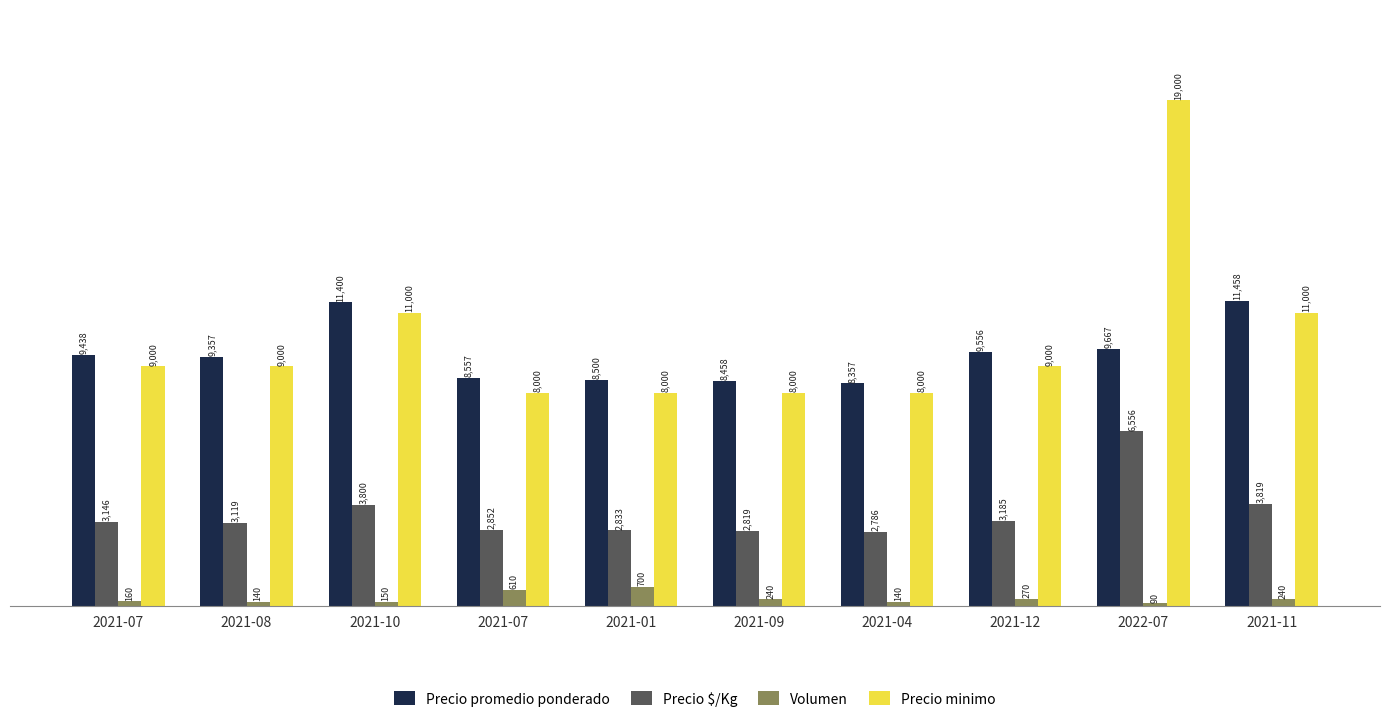

What are all the series names shown in the legend?

Precio promedio ponderado, Precio $/Kg, Volumen, Precio minimo